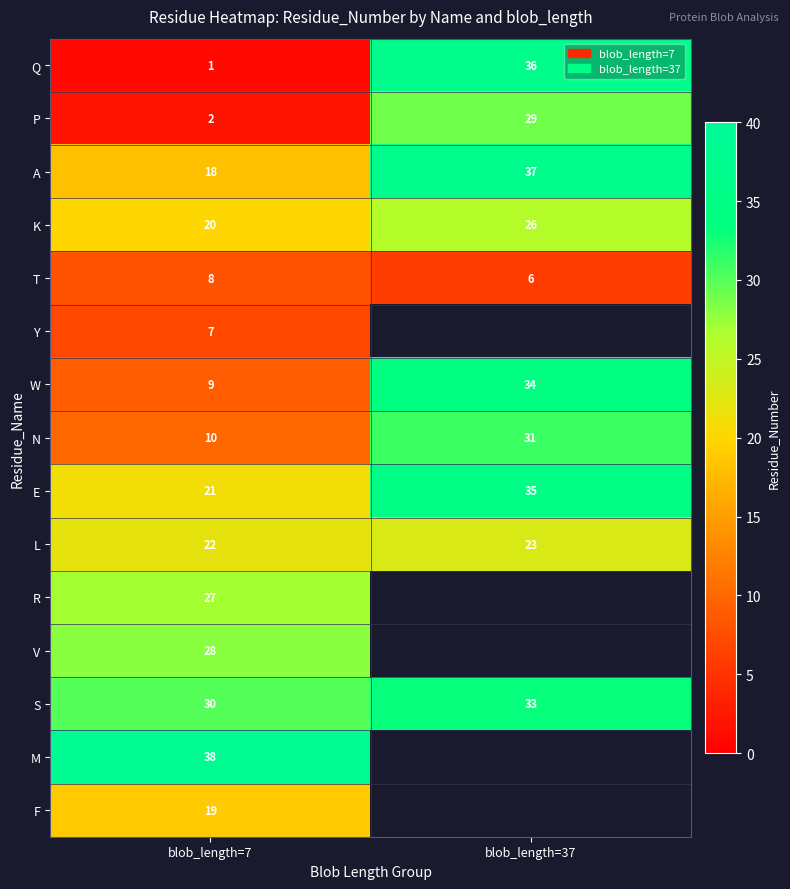

Rank the series at blob_length=7 from lowest to highest value.

Q, P, Y, T, W, N, A, F, K, E, L, R, V, S, M